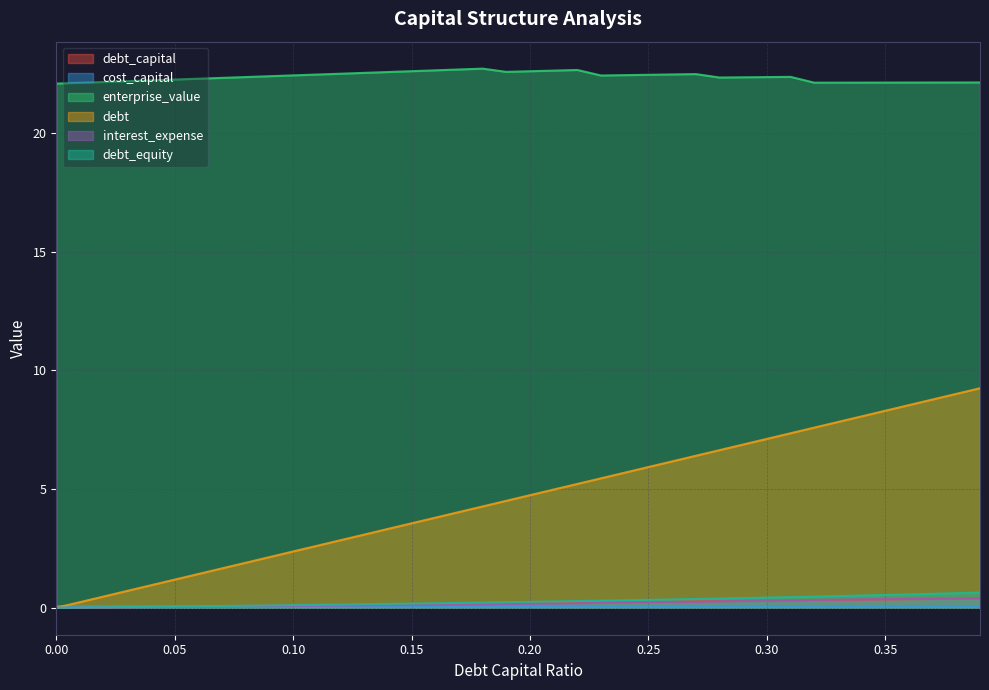

Reading left to right, list all the values displayed in this chart.

debt_capital: 0.0=0.0	0.01=0.0	0.02=0.0	0.03=0.0	0.04=0.0	0.05=0.1	0.06=0.1	0.07=0.1	0.08=0.1	0.09=0.1	0.1=0.1	0.11=0.1	0.12=0.1	0.13=0.1	0.14=0.1	0.15=0.1	0.16=0.2	0.17=0.2	0.18=0.2	0.19=0.2	0.2=0.2	0.21=0.2	0.22=0.2	0.23=0.2	0.24=0.2	0.25=0.2	0.26=0.3	0.27=0.3	0.28=0.3	0.29=0.3	0.3=0.3	0.31=0.3	0.32=0.3	0.33=0.3	0.34=0.3	0.35=0.3	0.36=0.4	0.37=0.4	0.38=0.4	0.39=0.4
cost_capital: 0.0=0.1	0.01=0.1	0.02=0.1	0.03=0.1	0.04=0.1	0.05=0.1	0.06=0.1	0.07=0.1	0.08=0.1	0.09=0.1	0.1=0.1	0.11=0.1	0.12=0.1	0.13=0.1	0.14=0.1	0.15=0.1	0.16=0.1	0.17=0.1	0.18=0.1	0.19=0.1	0.2=0.1	0.21=0.1	0.22=0.1	0.23=0.1	0.24=0.1	0.25=0.1	0.26=0.1	0.27=0.1	0.28=0.1	0.29=0.1	0.3=0.1	0.31=0.1	0.32=0.1	0.33=0.1	0.34=0.1	0.35=0.1	0.36=0.1	0.37=0.1	0.38=0.1	0.39=0.1
enterprise_value: 0.0=22.1	0.01=22.1	0.02=22.2	0.03=22.2	0.04=22.2	0.05=22.3	0.06=22.3	0.07=22.3	0.08=22.4	0.09=22.4	0.1=22.4	0.11=22.5	0.12=22.5	0.13=22.5	0.14=22.6	0.15=22.6	0.16=22.6	0.17=22.7	0.18=22.7	0.19=22.6	0.2=22.6	0.21=22.6	0.22=22.7	0.23=22.4	0.24=22.4	0.25=22.5	0.26=22.5	0.27=22.5	0.28=22.3	0.29=22.4	0.3=22.4	0.31=22.4	0.32=22.1	0.33=22.1	0.34=22.1	0.35=22.1	0.36=22.1	0.37=22.1	0.38=22.1	0.39=22.1
debt: 0.0=0.0	0.01=0.2	0.02=0.5	0.03=0.7	0.04=0.9	0.05=1.2	0.06=1.4	0.07=1.7	0.08=1.9	0.09=2.1	0.1=2.4	0.11=2.6	0.12=2.8	0.13=3.1	0.14=3.3	0.15=3.6	0.16=3.8	0.17=4.0	0.18=4.3	0.19=4.5	0.2=4.7	0.21=5.0	0.22=5.2	0.23=5.5	0.24=5.7	0.25=5.9	0.26=6.2	0.27=6.4	0.28=6.6	0.29=6.9	0.3=7.1	0.31=7.4	0.32=7.6	0.33=7.8	0.34=8.1	0.35=8.3	0.36=8.5	0.37=8.8	0.38=9.0	0.39=9.2
interest_expense: 0.0=0.0	0.01=0.0	0.02=0.0	0.03=0.0	0.04=0.0	0.05=0.0	0.06=0.0	0.07=0.1	0.08=0.1	0.09=0.1	0.1=0.1	0.11=0.1	0.12=0.1	0.13=0.1	0.14=0.1	0.15=0.1	0.16=0.1	0.17=0.1	0.18=0.1	0.19=0.2	0.2=0.2	0.21=0.2	0.22=0.2	0.23=0.2	0.24=0.2	0.25=0.2	0.26=0.2	0.27=0.2	0.28=0.3	0.29=0.3	0.3=0.3	0.31=0.3	0.32=0.3	0.33=0.3	0.34=0.4	0.35=0.4	0.36=0.4	0.37=0.4	0.38=0.4	0.39=0.4
debt_equity: 0.0=0.0	0.01=0.0	0.02=0.0	0.03=0.0	0.04=0.0	0.05=0.1	0.06=0.1	0.07=0.1	0.08=0.1	0.09=0.1	0.1=0.1	0.11=0.1	0.12=0.1	0.13=0.1	0.14=0.2	0.15=0.2	0.16=0.2	0.17=0.2	0.18=0.2	0.19=0.2	0.2=0.2	0.21=0.3	0.22=0.3	0.23=0.3	0.24=0.3	0.25=0.3	0.26=0.4	0.27=0.4	0.28=0.4	0.29=0.4	0.3=0.4	0.31=0.4	0.32=0.5	0.33=0.5	0.34=0.5	0.35=0.5	0.36=0.6	0.37=0.6	0.38=0.6	0.39=0.6